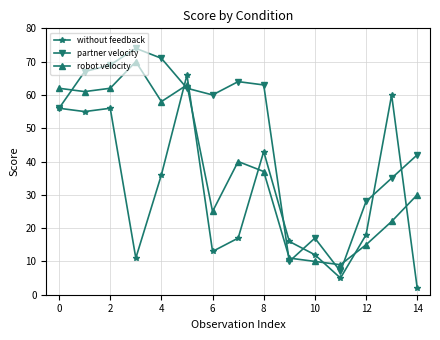

What is the value of the without feedback point at the 6th from the left?

66